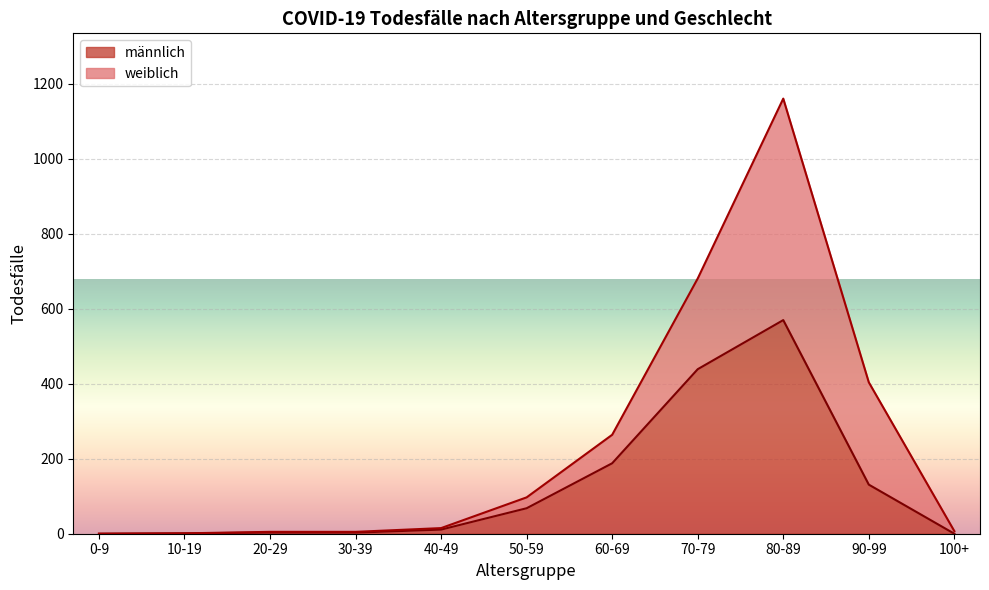

What is the sum of the values at 80-89 and 30-39?

573